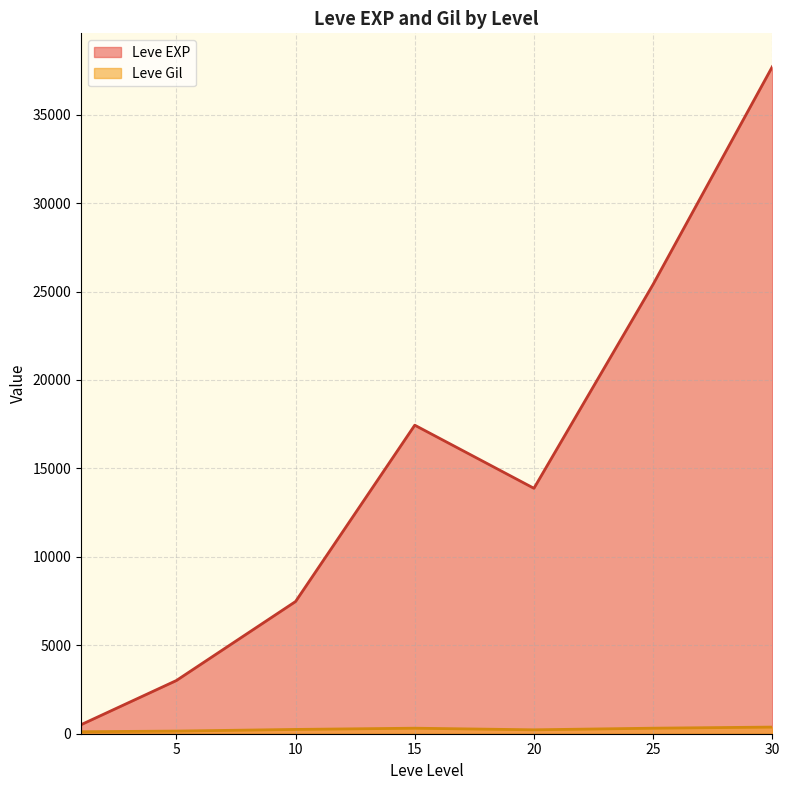

Which series has the largest total across all categories?

Leve EXP